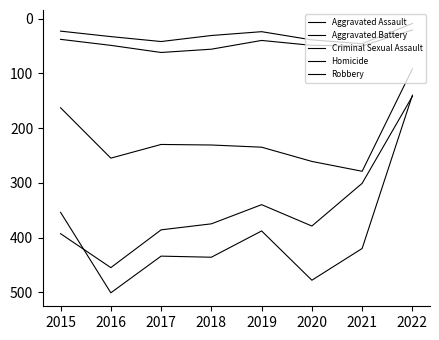

At 2016, list the series in order from largest to smallest.

Aggravated Battery, Robbery, Aggravated Assault, Criminal Sexual Assault, Homicide